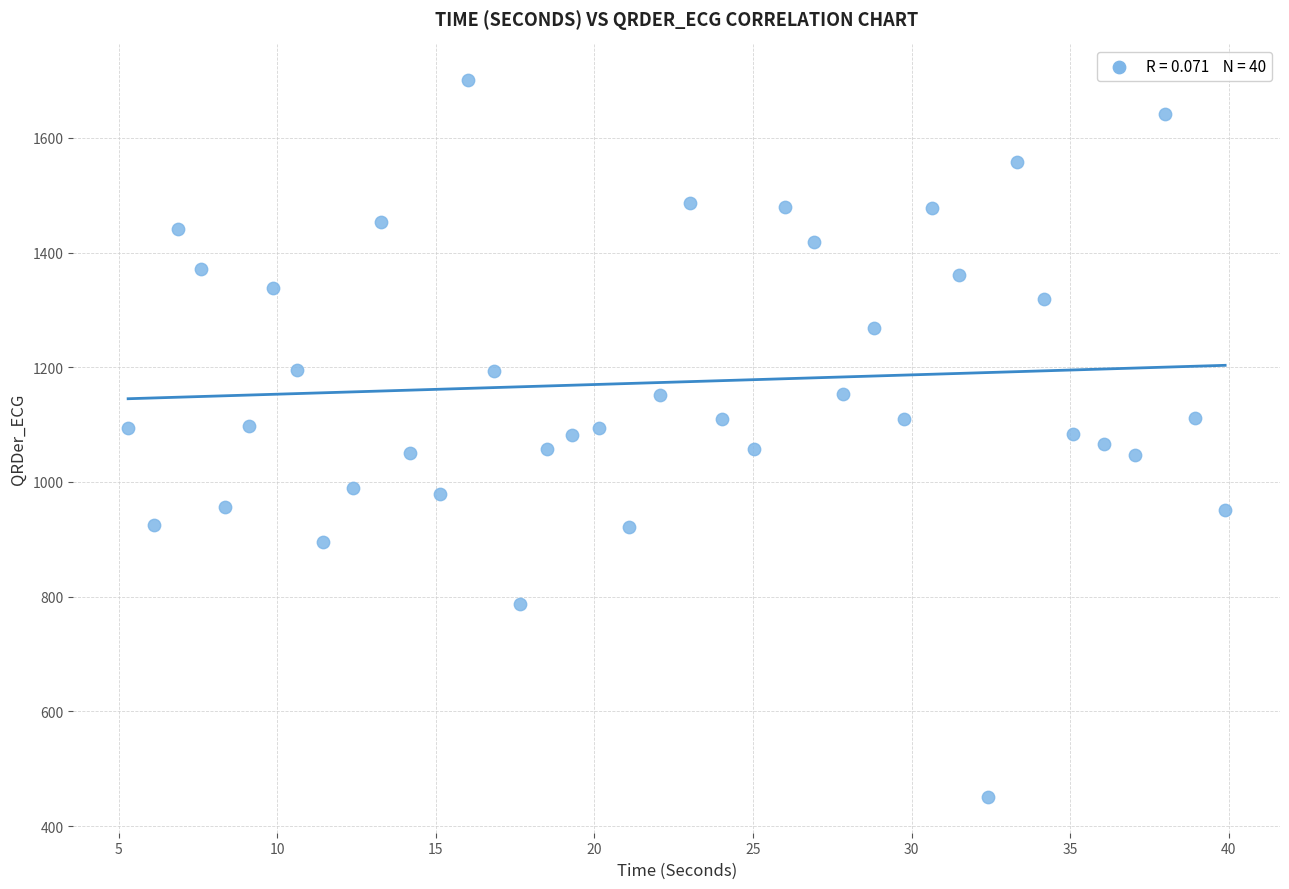

What is the range of Y values (max minus min)?

1249.6